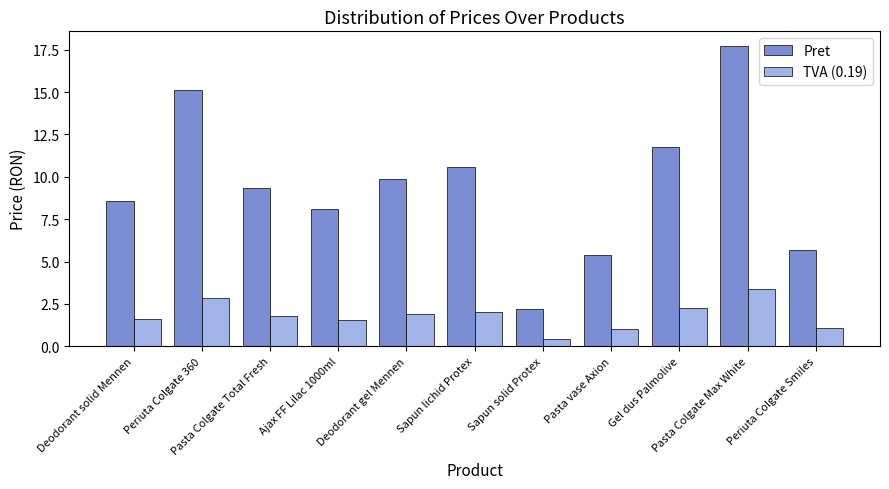

What is the difference between the maximum and minimum values in the TVA (0.19) series?

2.9